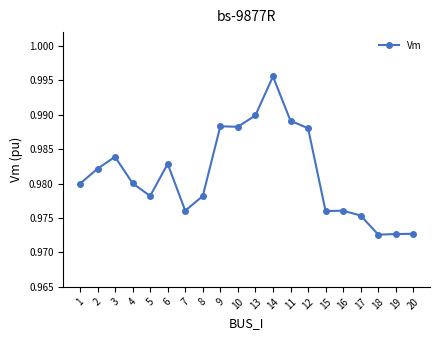

What is the label of the 16th point from the left?

16